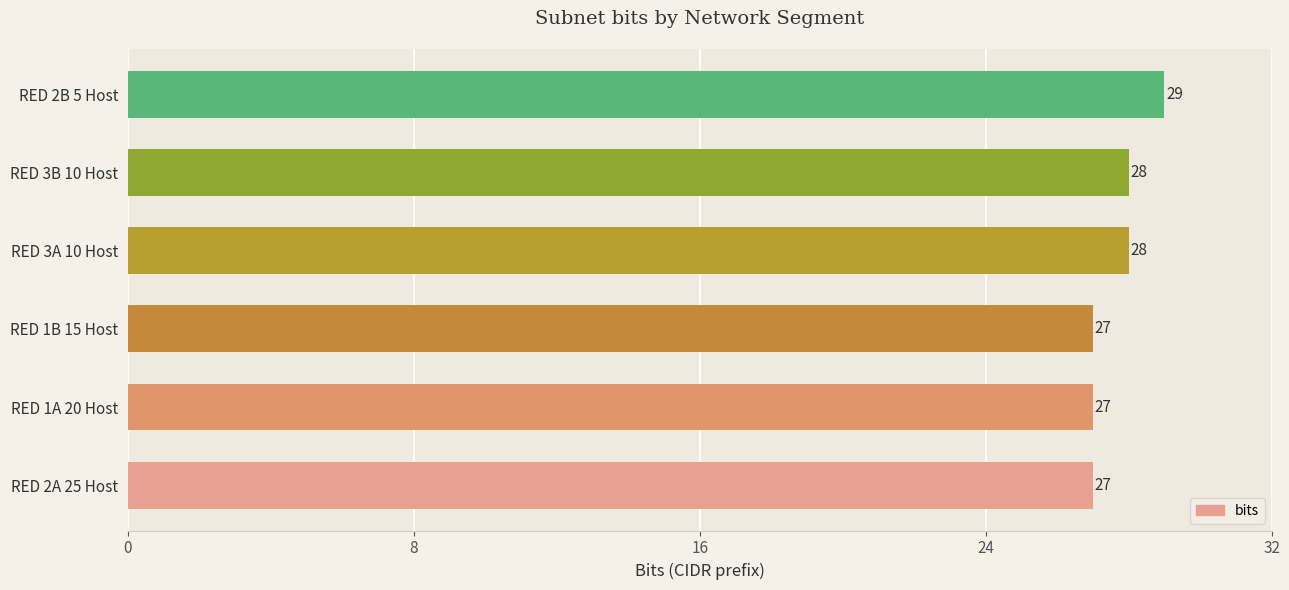

How many distinct data groups are displayed?

1